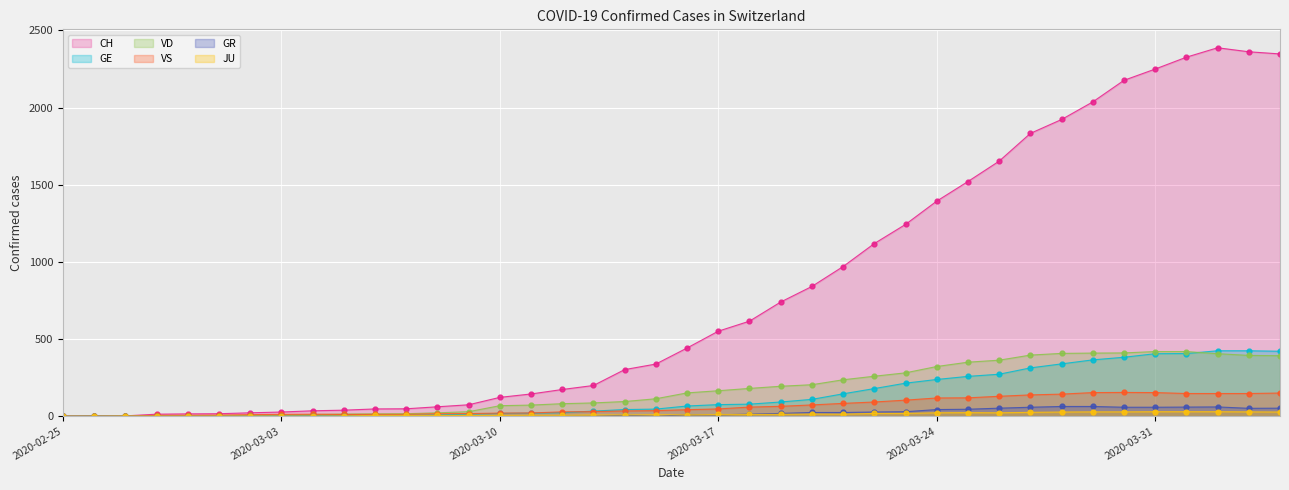

Which series has the widest spread of values?

CH